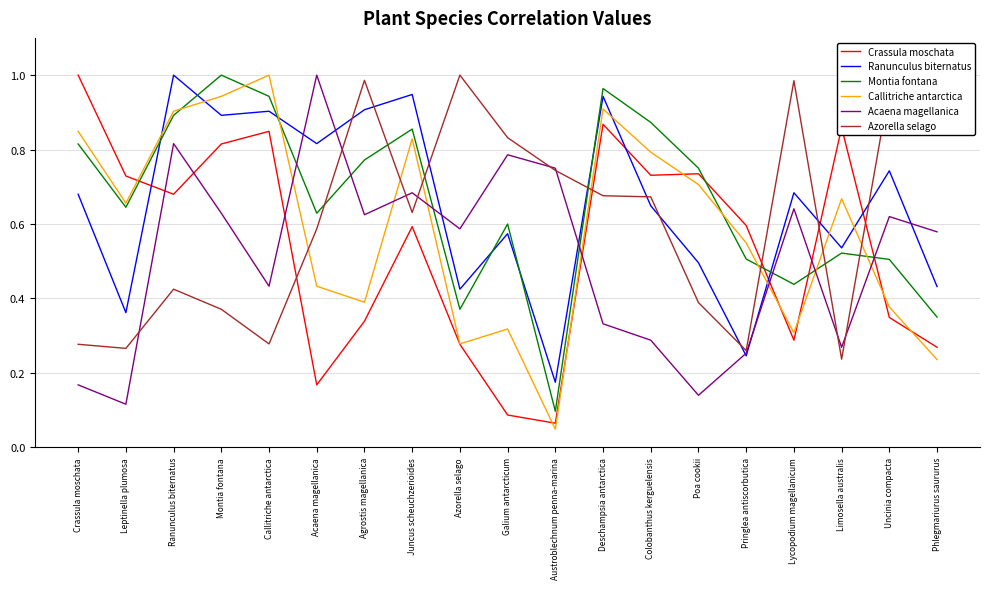

True or false: Ranunculus biternatus and Acaena magellanica intersect in this chart.

True